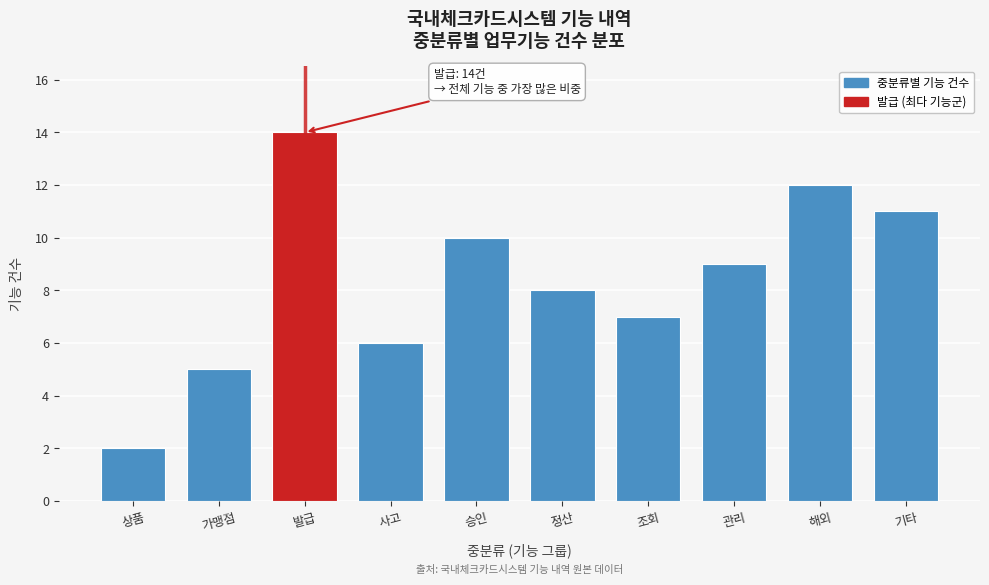

Reading left to right, list all the values displayed in this chart.

상품=2	가맹점=5	발급=14	사고=6	승인=10	정산=8	조회=7	관리=9	해외=12	기타=11